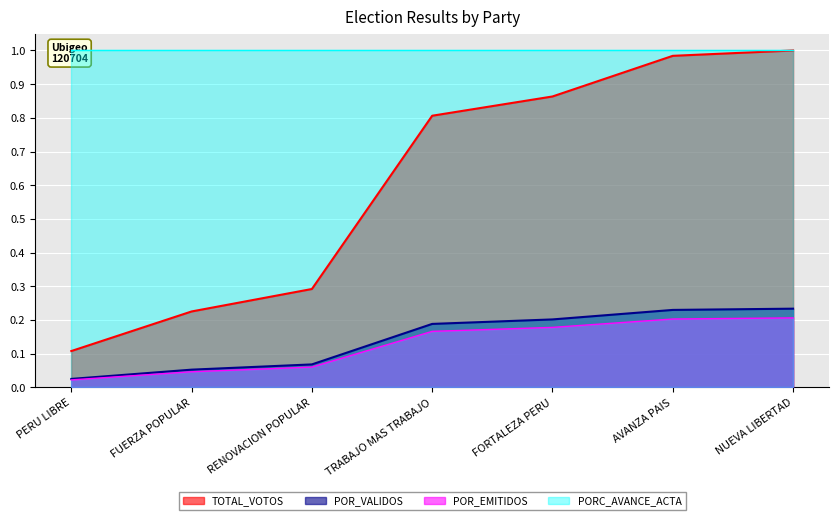

Is the value of POR_VALIDOS at FUERZA POPULAR greater than the value of TOTAL_VOTOS at AVANZA PAIS?

No